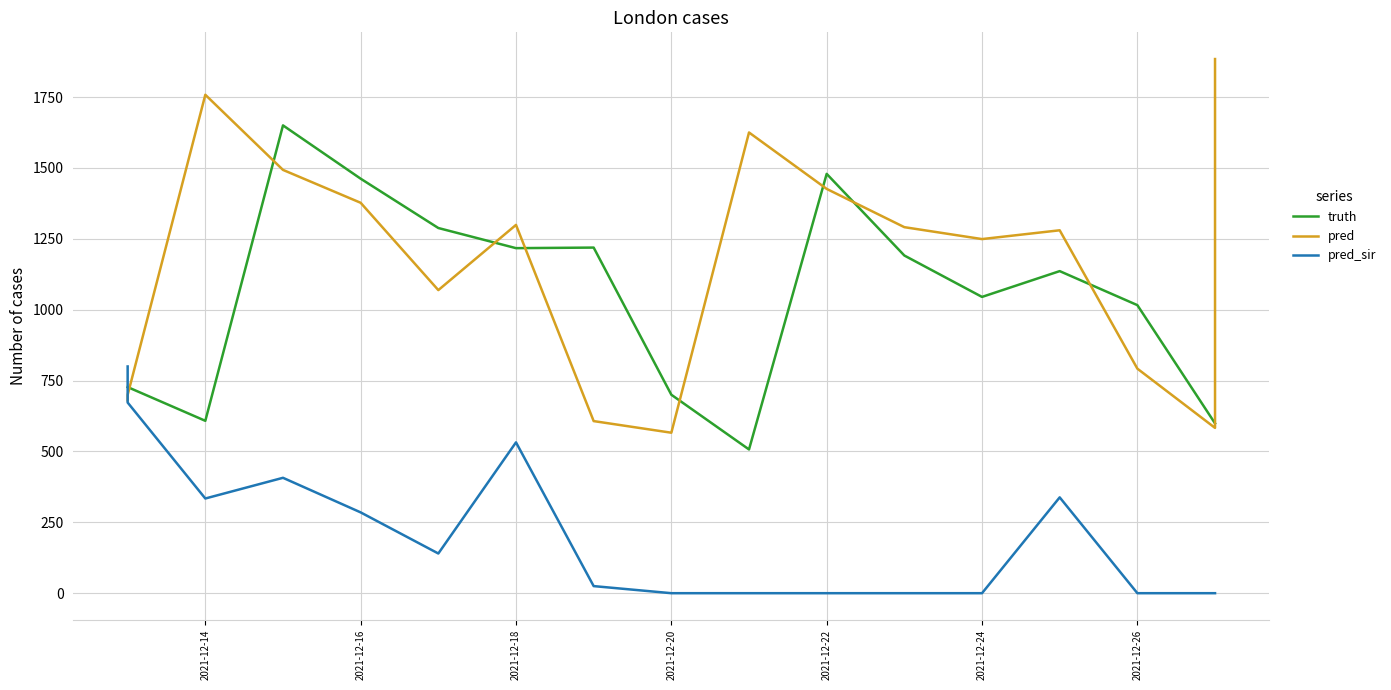

Between 2021-12-14 and 2021-12-22, which series saw the biggest shift?

truth